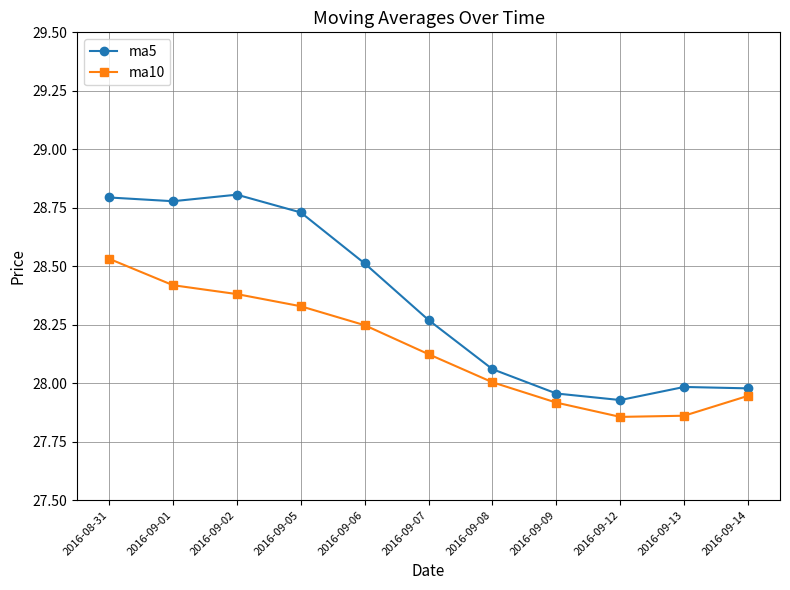

At 2016-09-06, list the series in order from smallest to largest.

ma10, ma5